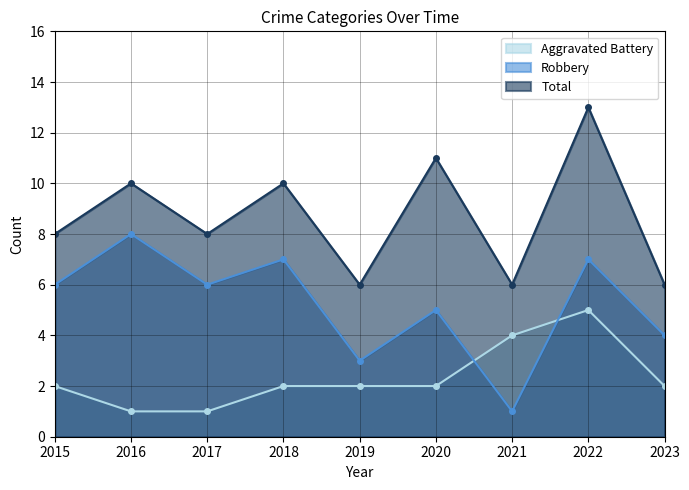

What is the sum of the Total values at 2018 and 2023?

16